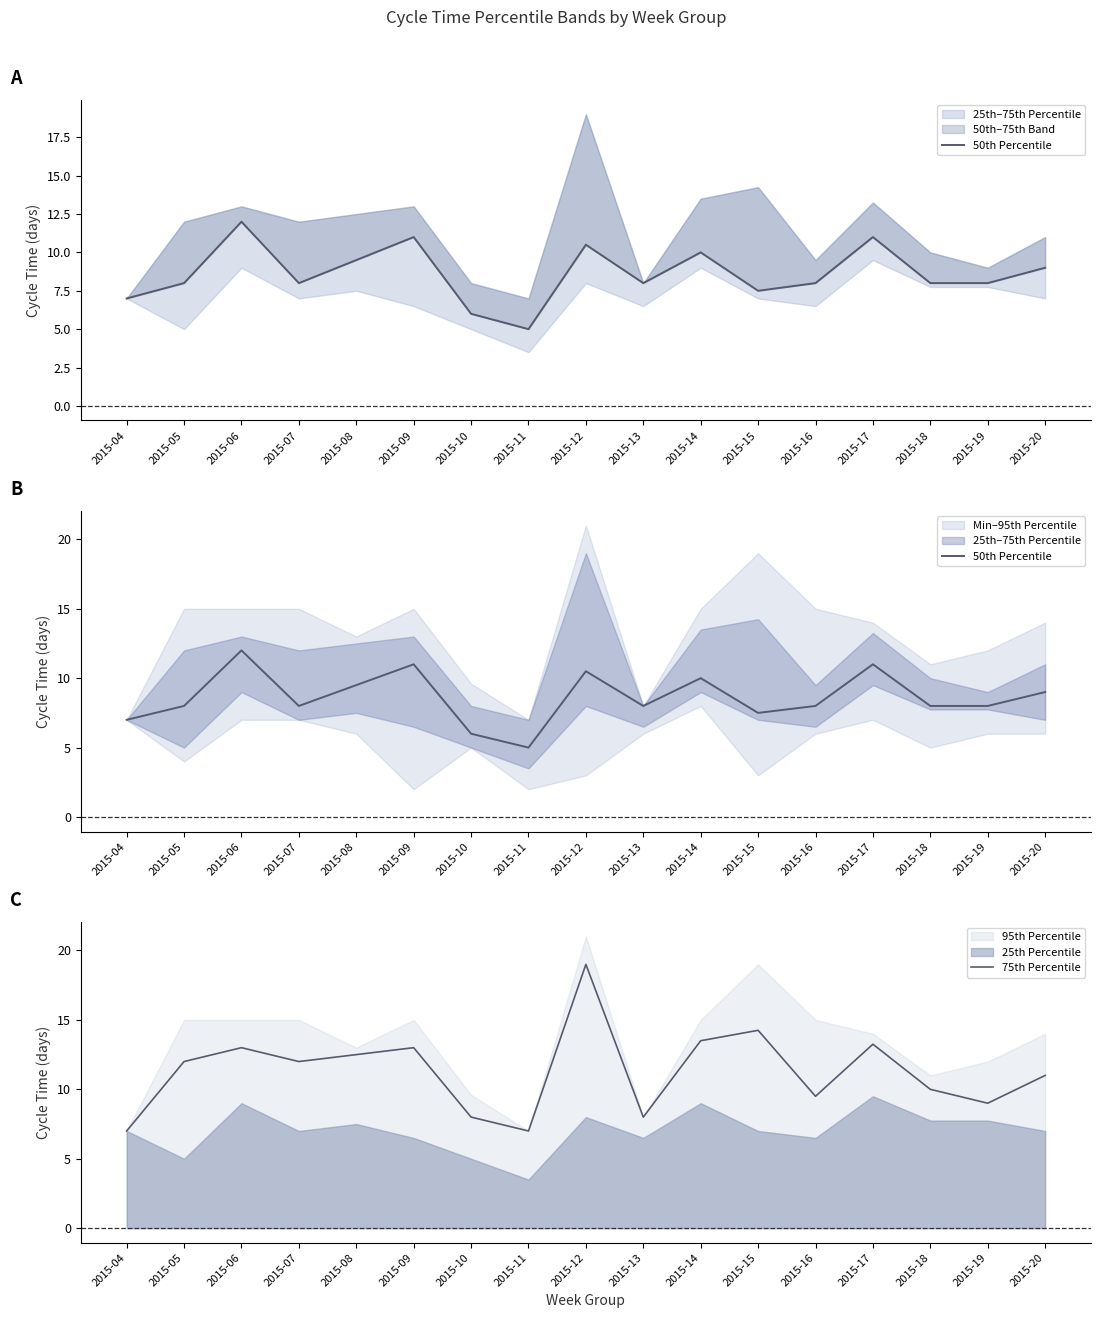

What is the difference between the maximum and minimum values in the 50th Percentile series?

7.0